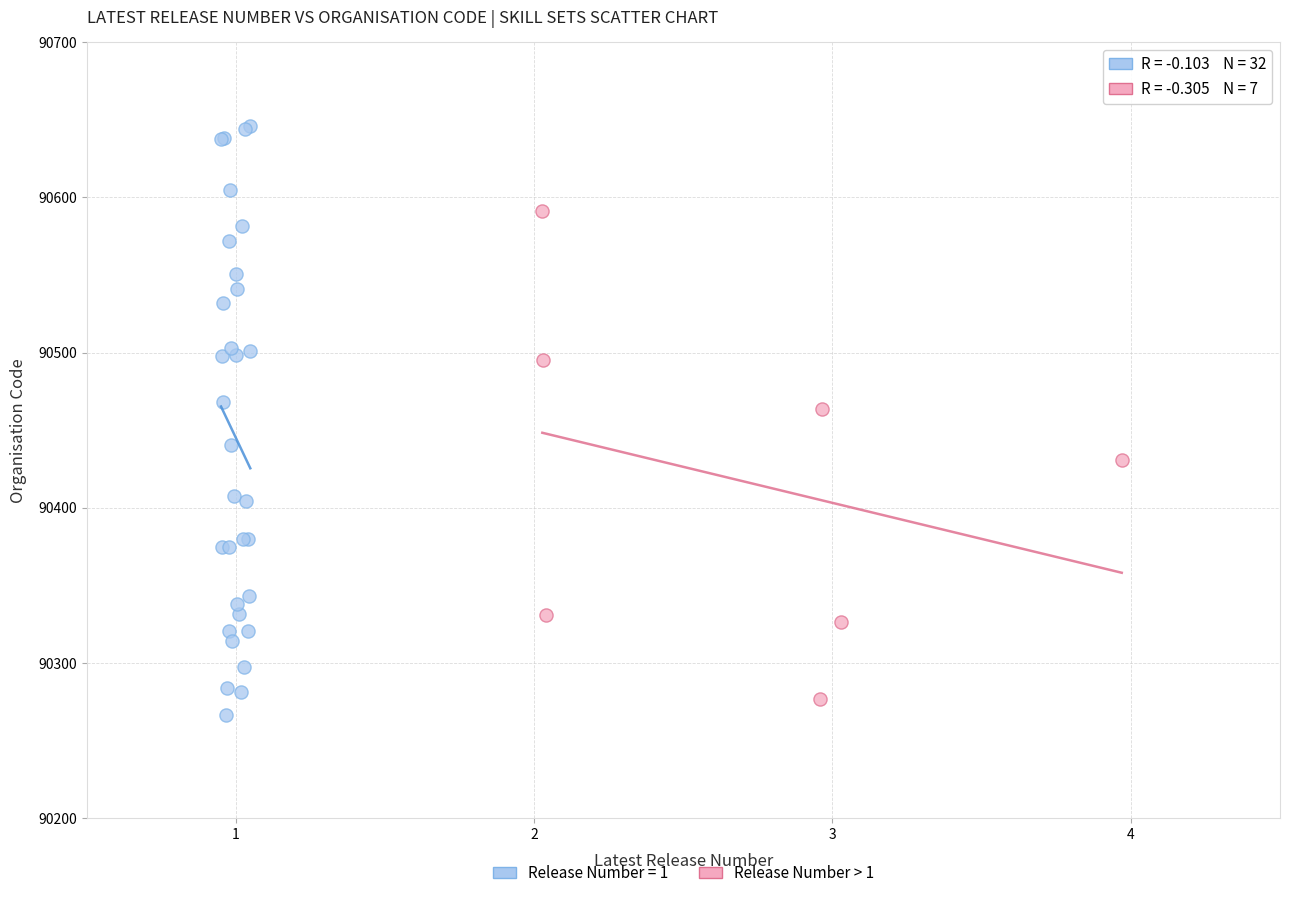

Which series has the widest spread of Y values?

Release Number = 1